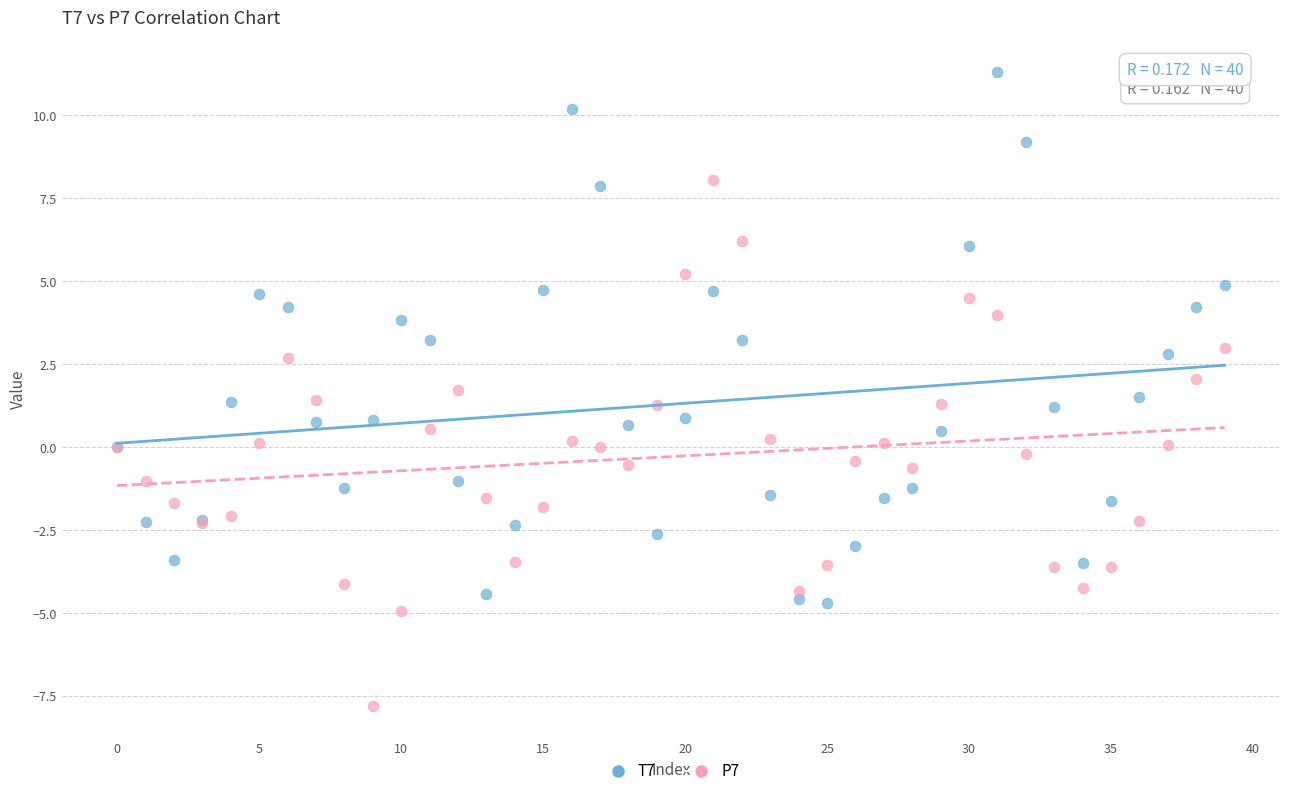

Which series contains the highest Y value?

T7